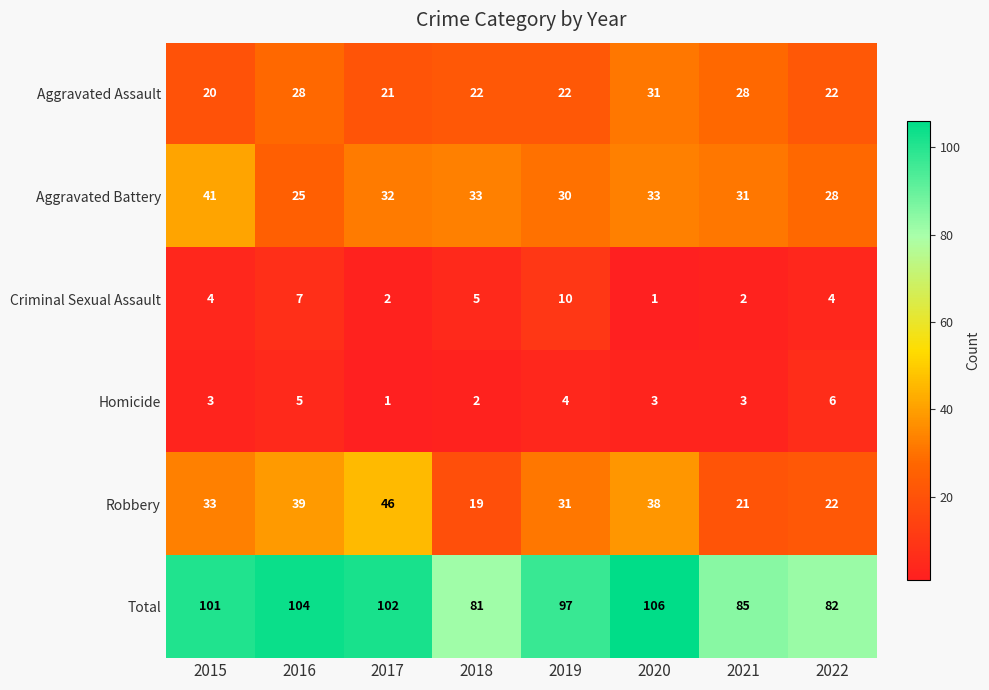

What value does the Aggravated Battery series have at 2016?

25